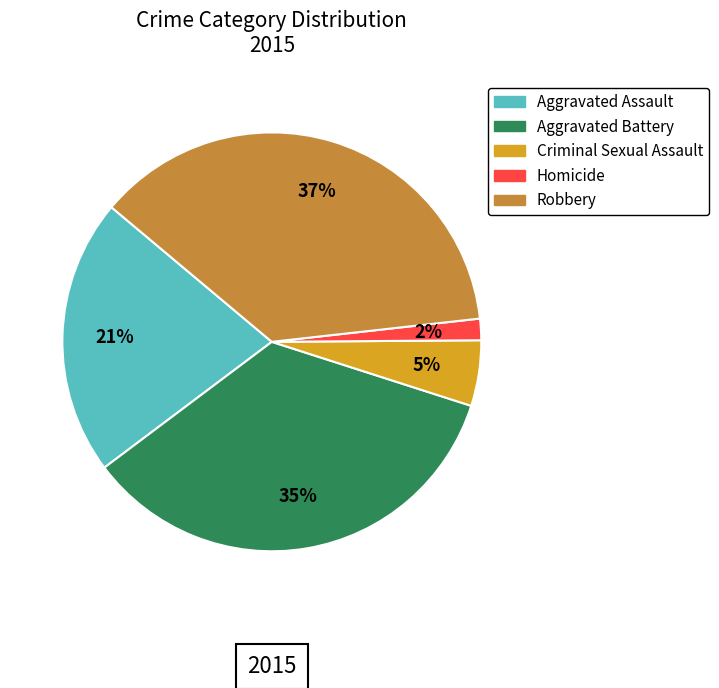

To the nearest percent, what is the difference between the largest and smallest slice percentages?

35%